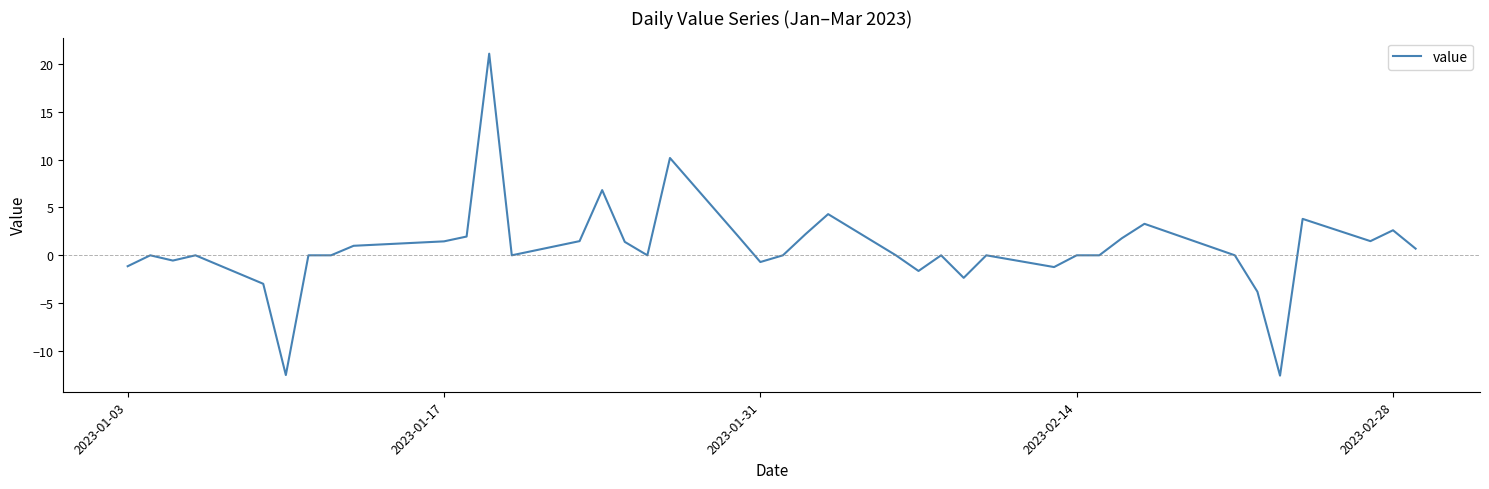

What is the difference between the maximum and minimum values?

33.6